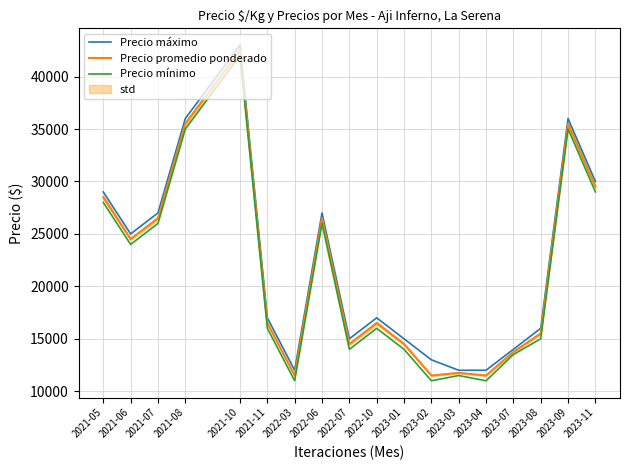

True or false: Precio promedio ponderado and Precio mínimo intersect in this chart.

False